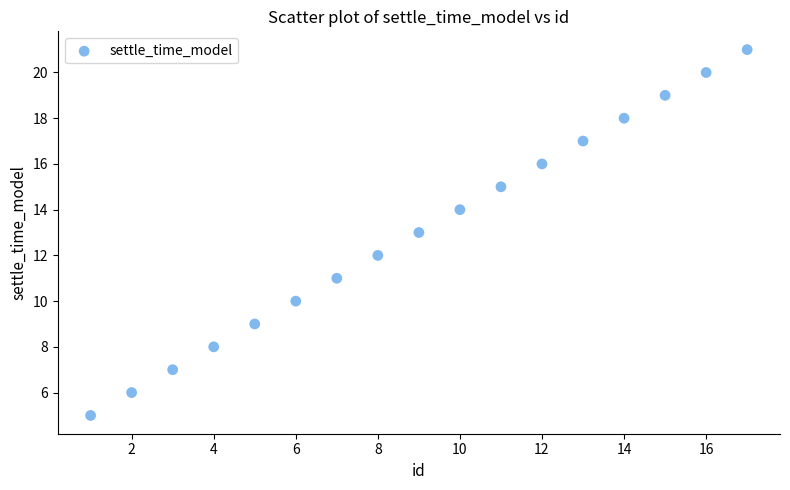

What is the range of X values (max minus min)?

16